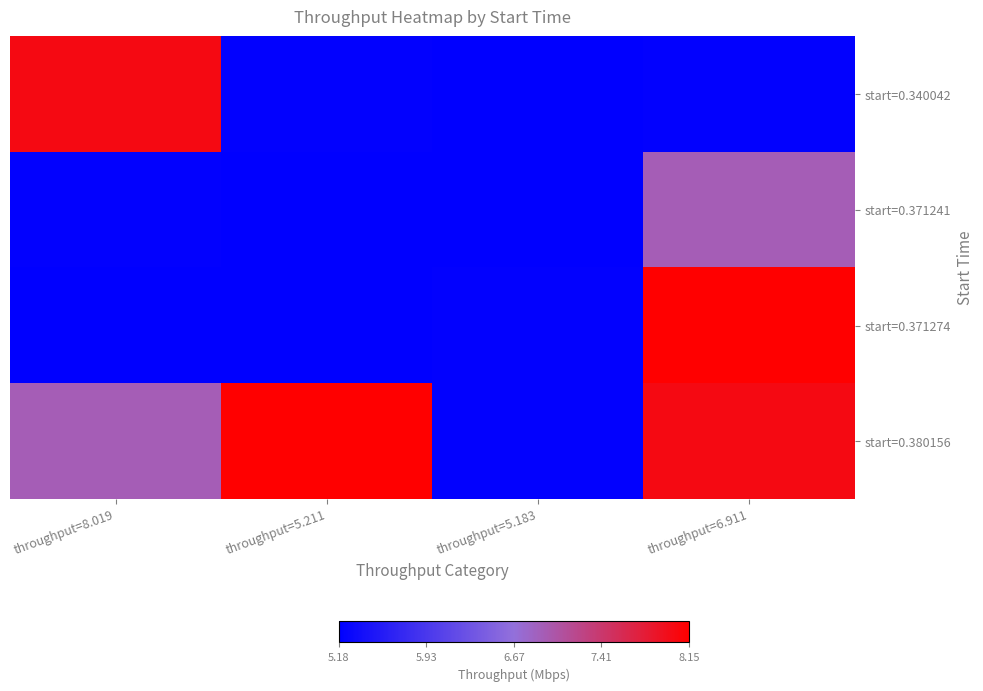

Reading left to right, transcribe all the data shown in this chart.

start=0.340042: throughput=8.019=8.0	throughput=5.211=5.2	throughput=5.183=5.2	throughput=6.911=5.2
start=0.371241: throughput=8.019=5.2	throughput=5.211=5.2	throughput=5.183=5.2	throughput=6.911=6.9
start=0.371274: throughput=8.019=5.2	throughput=5.211=5.2	throughput=5.183=5.2	throughput=6.911=8.2
start=0.380156: throughput=8.019=6.9	throughput=5.211=8.2	throughput=5.183=5.2	throughput=6.911=8.0